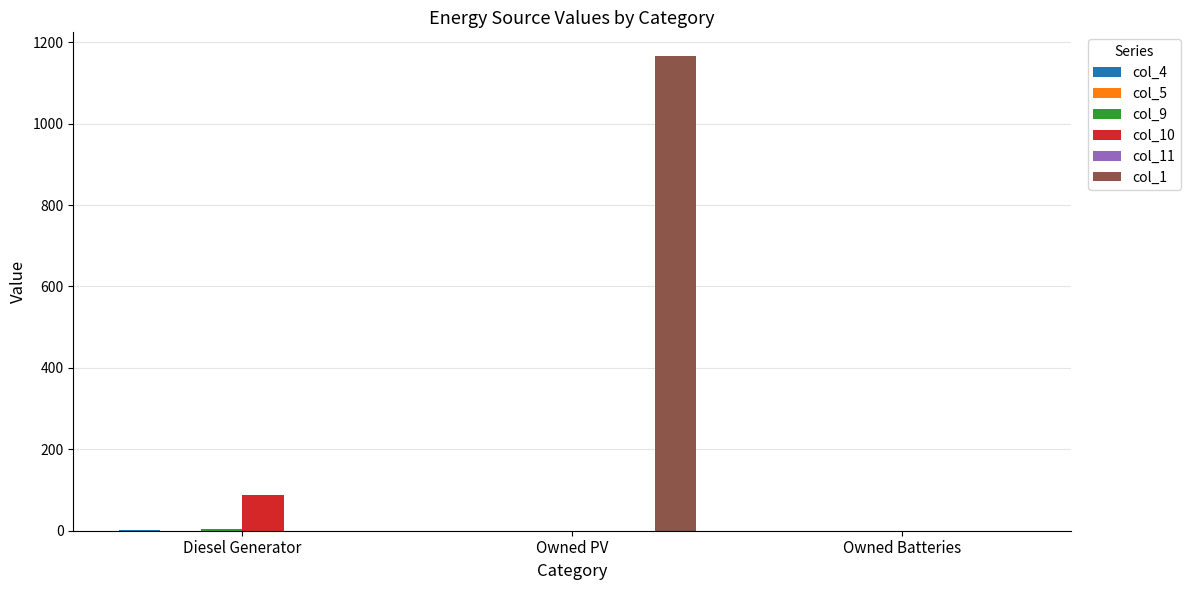

Does the chart contain stacked bars?

No